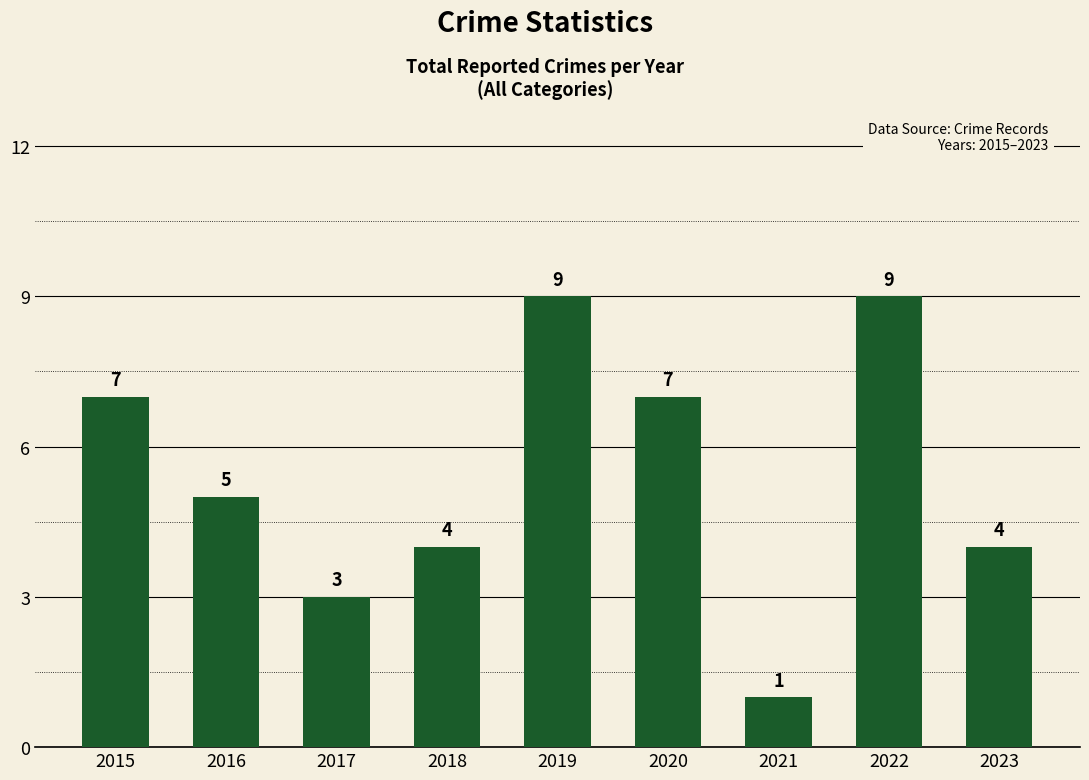

The value at 2021 is 0. True or false?

False